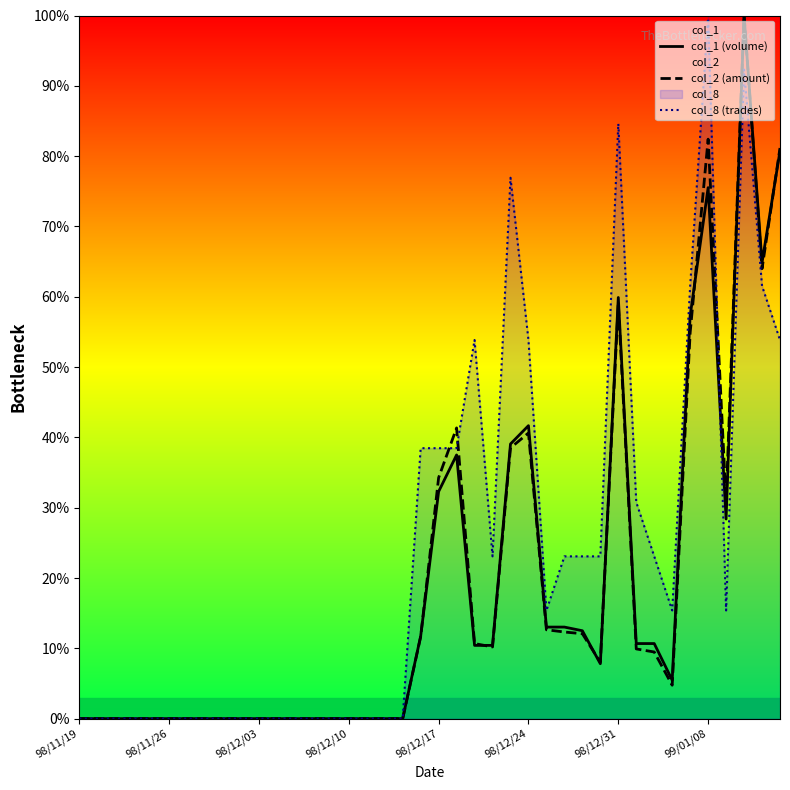

Count the number of data series in this chart.

3